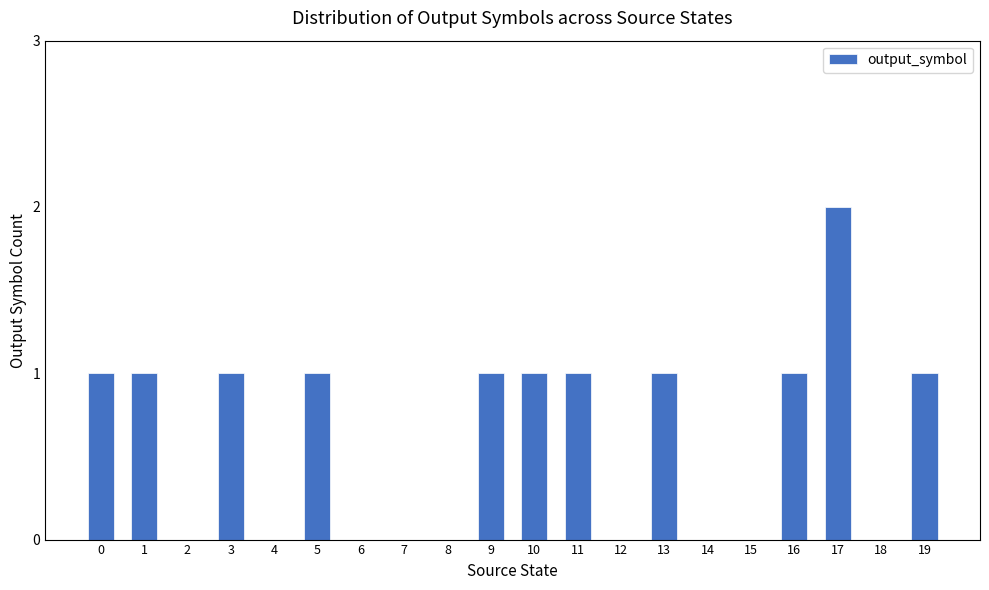

Which category has the highest value across all series?

17